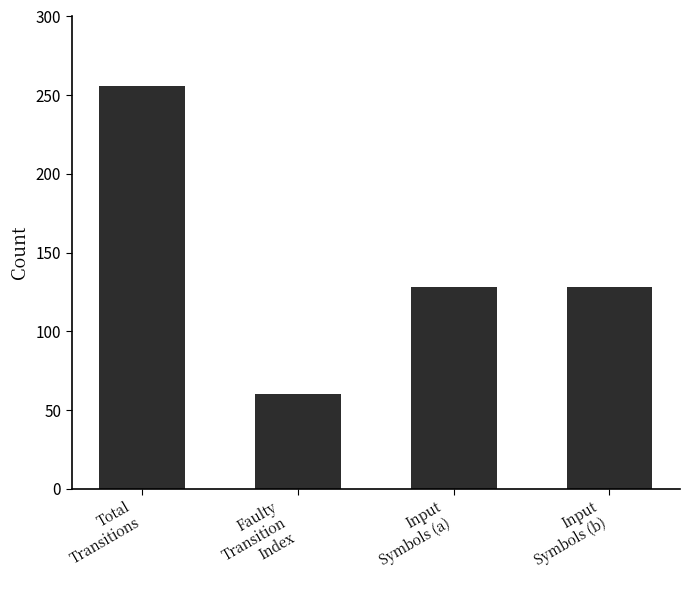

Reading left to right, list all the values displayed in this chart.

Total
Transitions=256	Faulty
Transition
Index=60	Input
Symbols (a)=128	Input
Symbols (b)=128